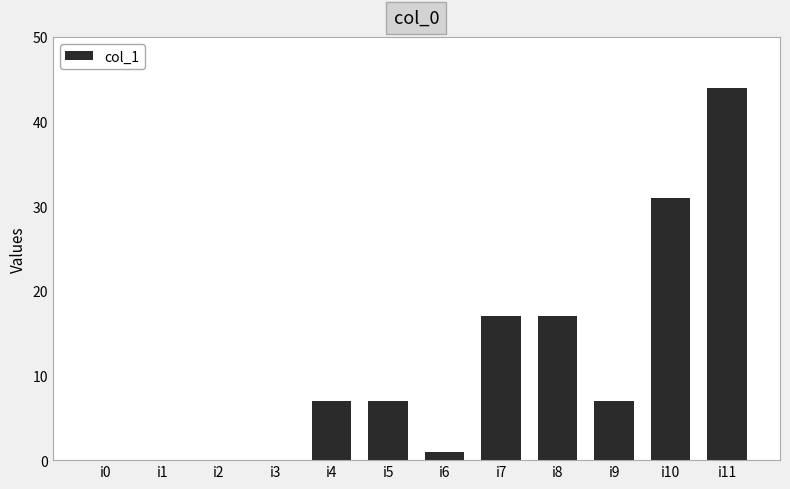

What is the maximum value shown in the chart?

44